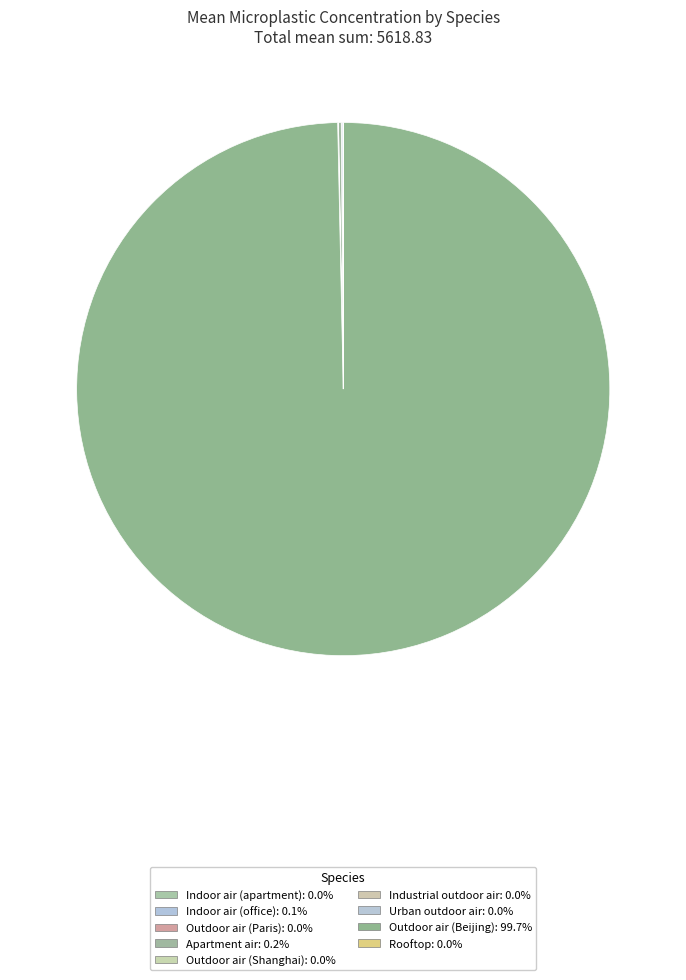

Which category has the biggest portion of the pie?

Outdoor air (Beijing)